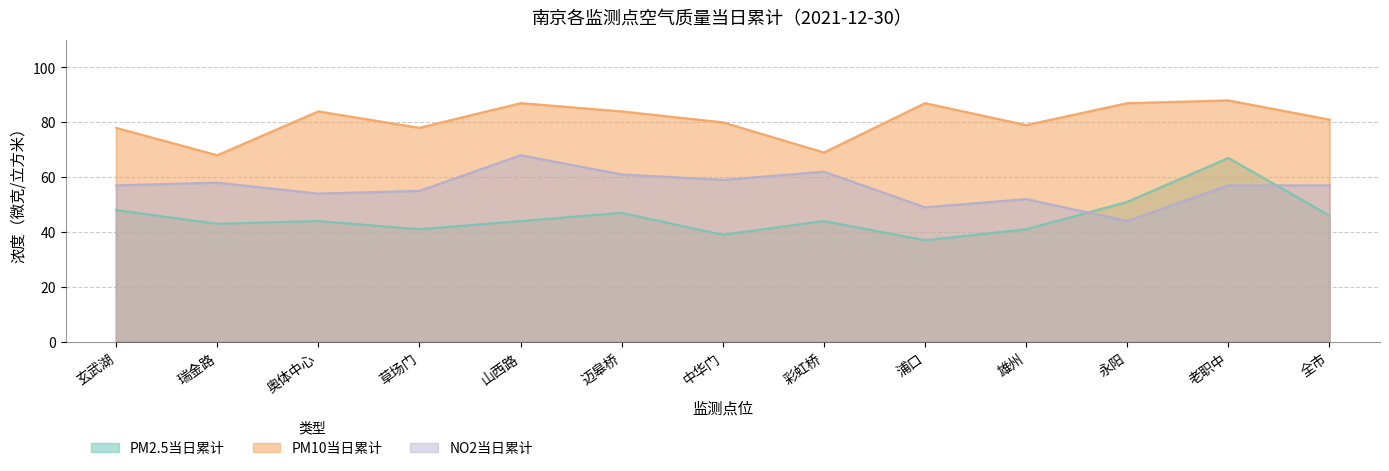

What position from the right is 中华门?

7